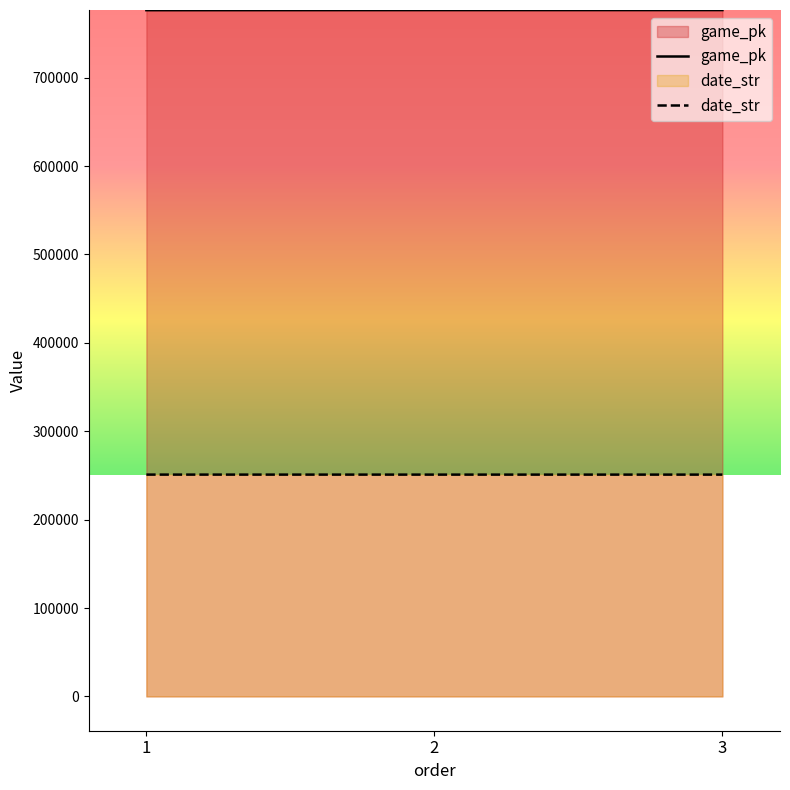

True or false: date_str has a value of 250906 at 3.

True